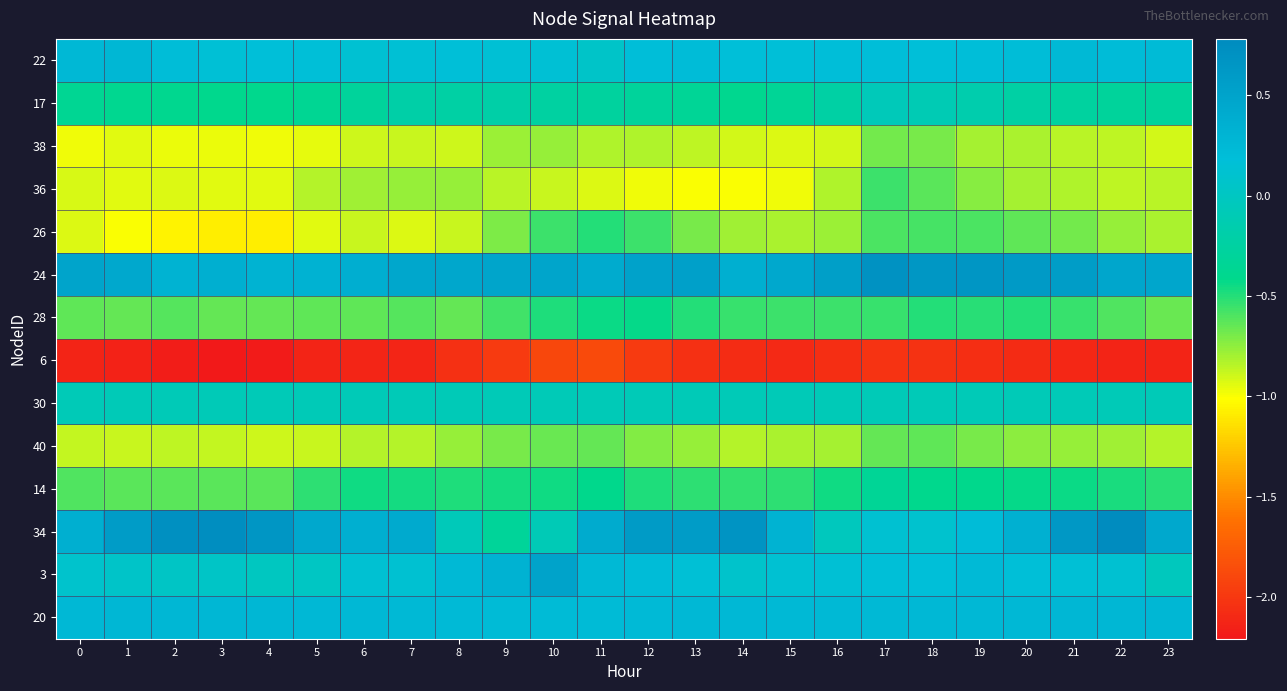

Which series has the largest total across all categories?

24